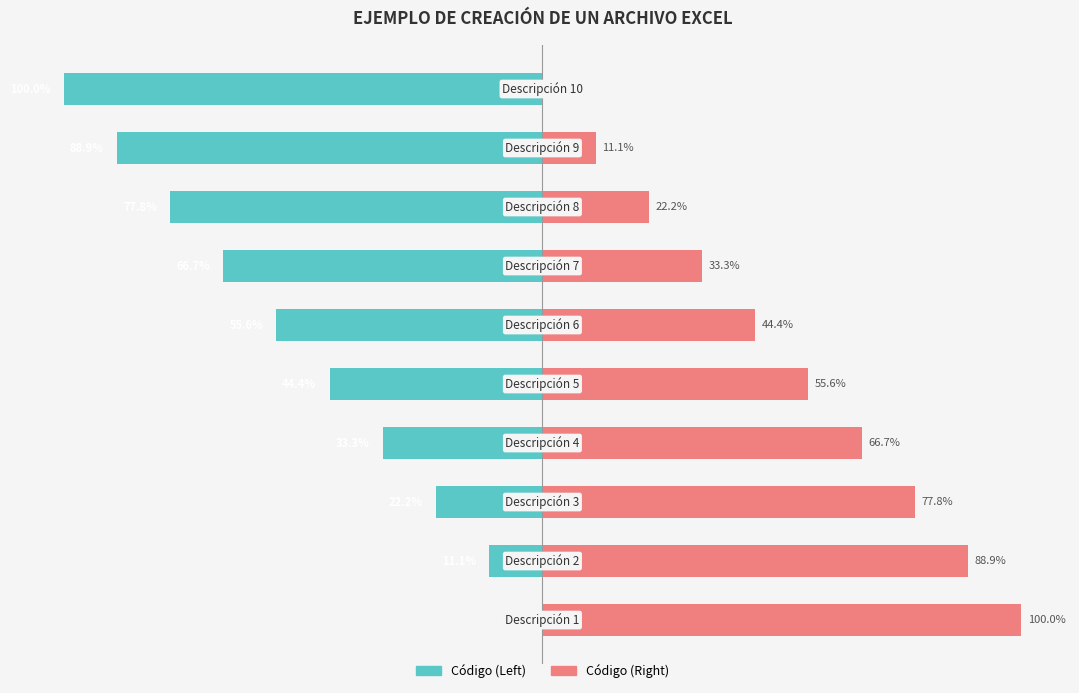

Which category has the lowest value across all series?

9